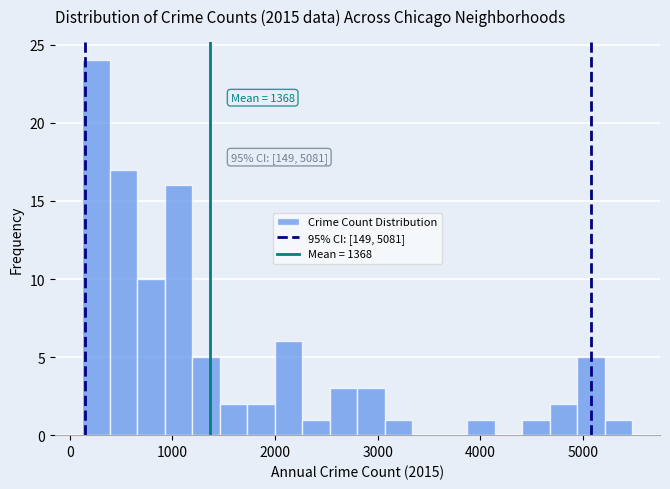

Around what value on the x-axis is the tallest bar? Give the approximate position of its centre, as read against the axis.

300